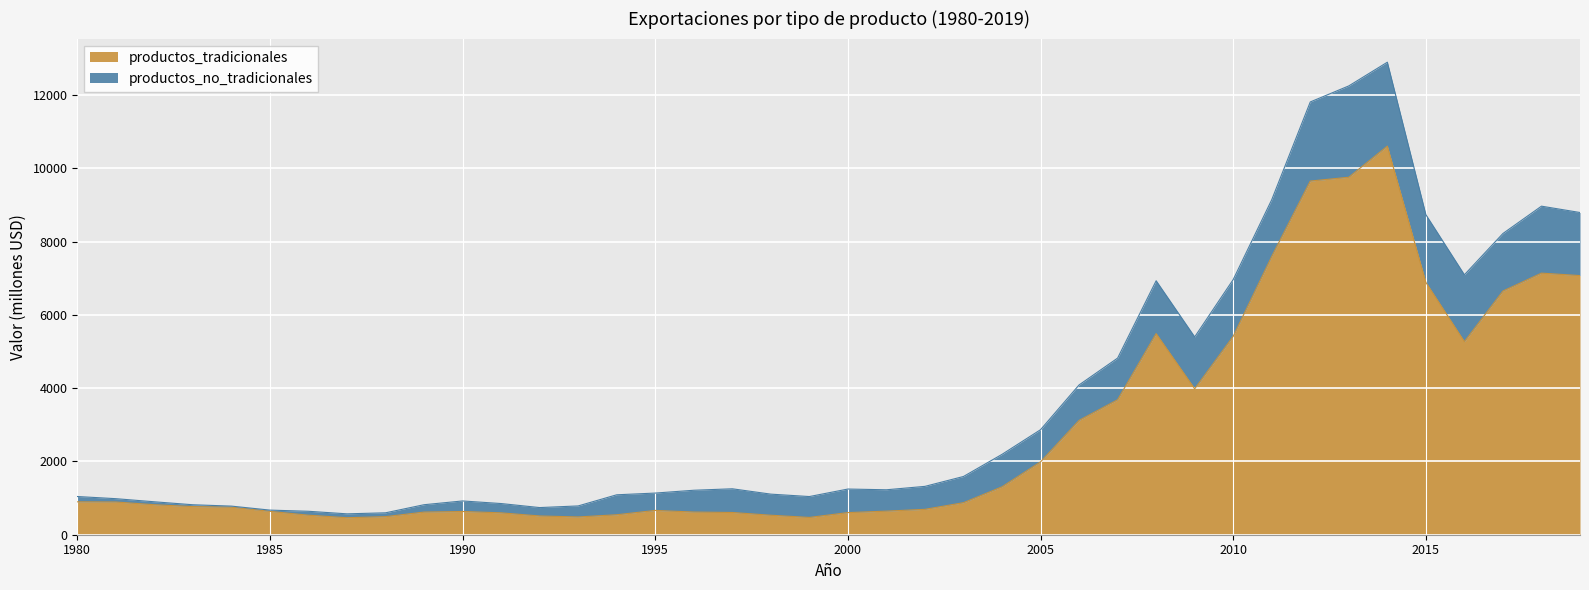

Between 2004 and 2008, which is larger?

2008